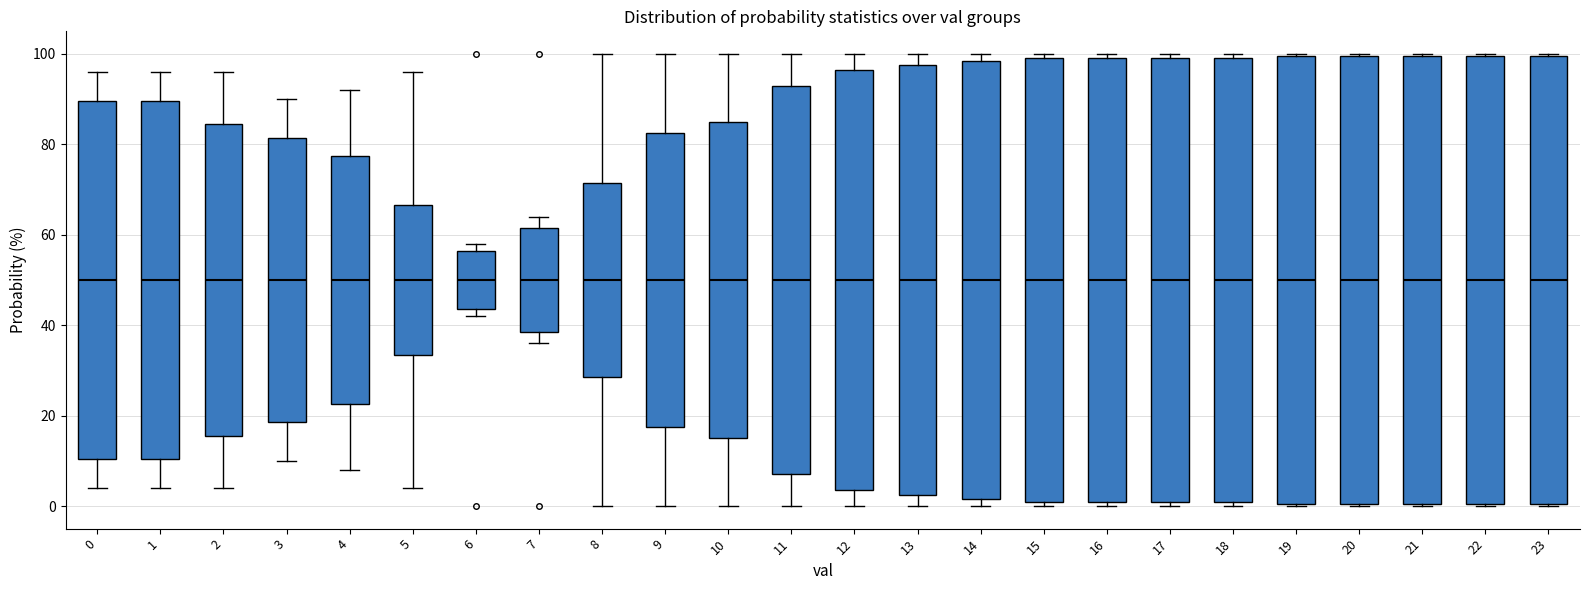

Reading left to right, transcribe this box plot: for each box, give where its median line is, the range the box spans, and where its two whiskers end, as read against the y-axis. The values are not printed on the chart, so give them approximately, as read against the axis.

0: median 50, box 10 to 90, whiskers 4 to 96
1: median 50, box 10 to 90, whiskers 4 to 96
2: median 50, box 16 to 84, whiskers 4 to 96
3: median 50, box 18 to 82, whiskers 10 to 90
4: median 50, box 22 to 78, whiskers 8 to 92
5: median 50, box 34 to 66, whiskers 4 to 96
6: median 50, box 44 to 56, whiskers 42 to 58
7: median 50, box 38 to 62, whiskers 36 to 64
8: median 50, box 28 to 72, whiskers 0 to 100
9: median 50, box 18 to 82, whiskers 0 to 100
10: median 50, box 16 to 86, whiskers 0 to 100
11: median 50, box 8 to 94, whiskers 0 to 100
12: median 50, box 4 to 96, whiskers 0 to 100
13: median 50, box 2 to 98, whiskers 0 to 100
14: median 50, box 2 to 98, whiskers 0 to 100
15: median 50, box 2 to 100, whiskers 0 to 100 (just above the box's upper edge)
16: median 50, box 2 to 100, whiskers 0 to 100 (just above the box's upper edge)
17: median 50, box 2 to 100, whiskers 0 to 100 (just above the box's upper edge)
18: median 50, box 2 to 100, whiskers 0 to 100 (just above the box's upper edge)
19: median 50, box 0 to 100, whiskers 0 to 100
20: median 50, box 0 to 100, whiskers 0 to 100
21: median 50, box 0 to 100, whiskers 0 to 100
22: median 50, box 0 to 100, whiskers 0 to 100
23: median 50, box 0 to 100, whiskers 0 to 100